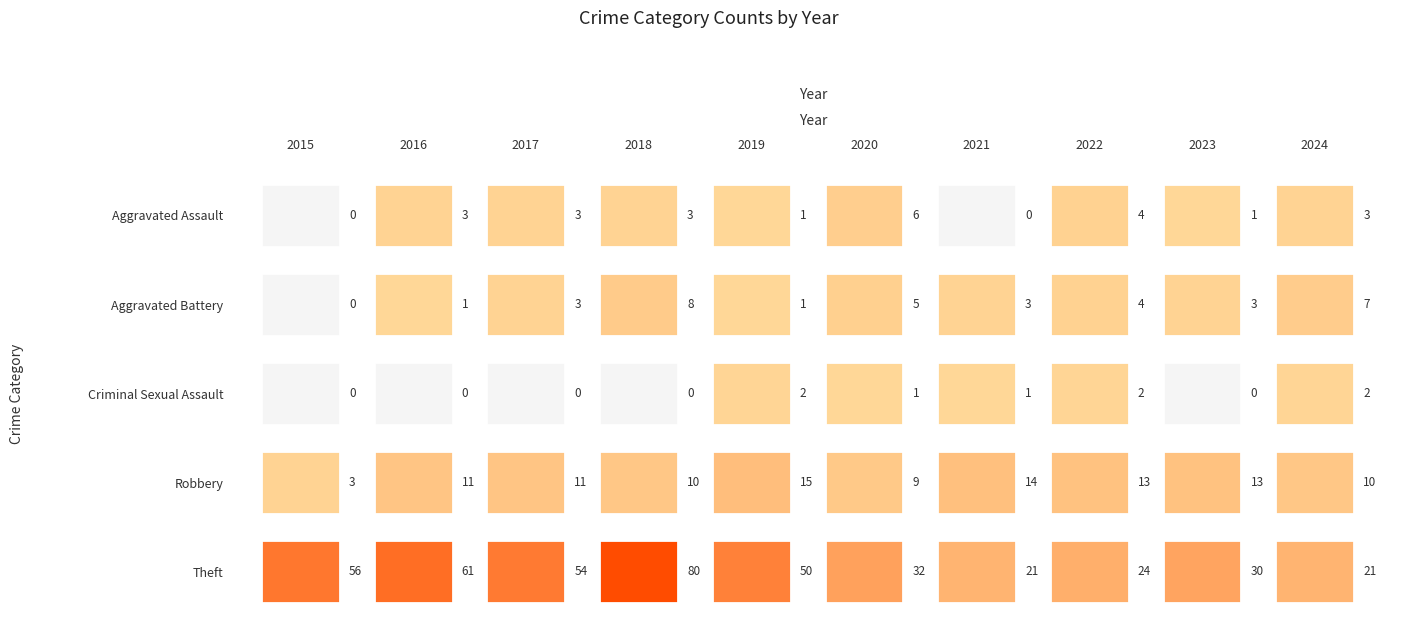

Which series has the largest range (max minus min)?

Theft